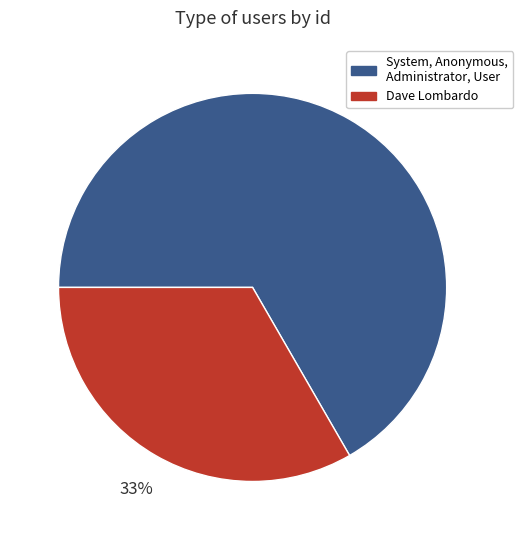

What is the smallest slice in the pie chart?

Dave Lombardo